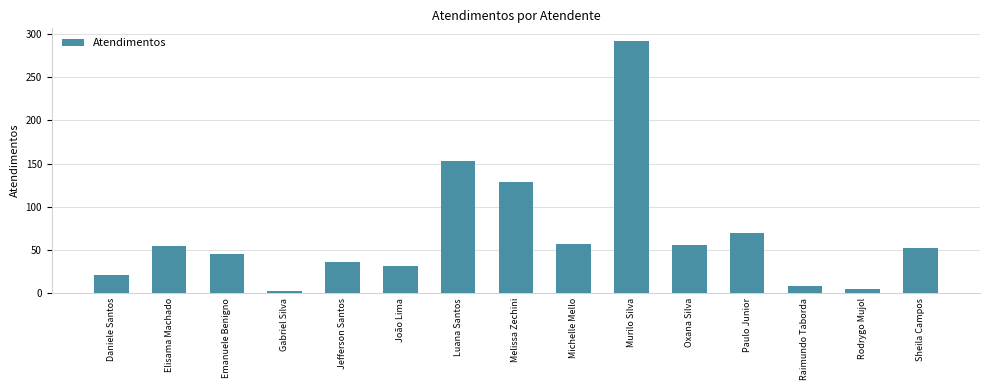

Count the number of categories in the chart.

15